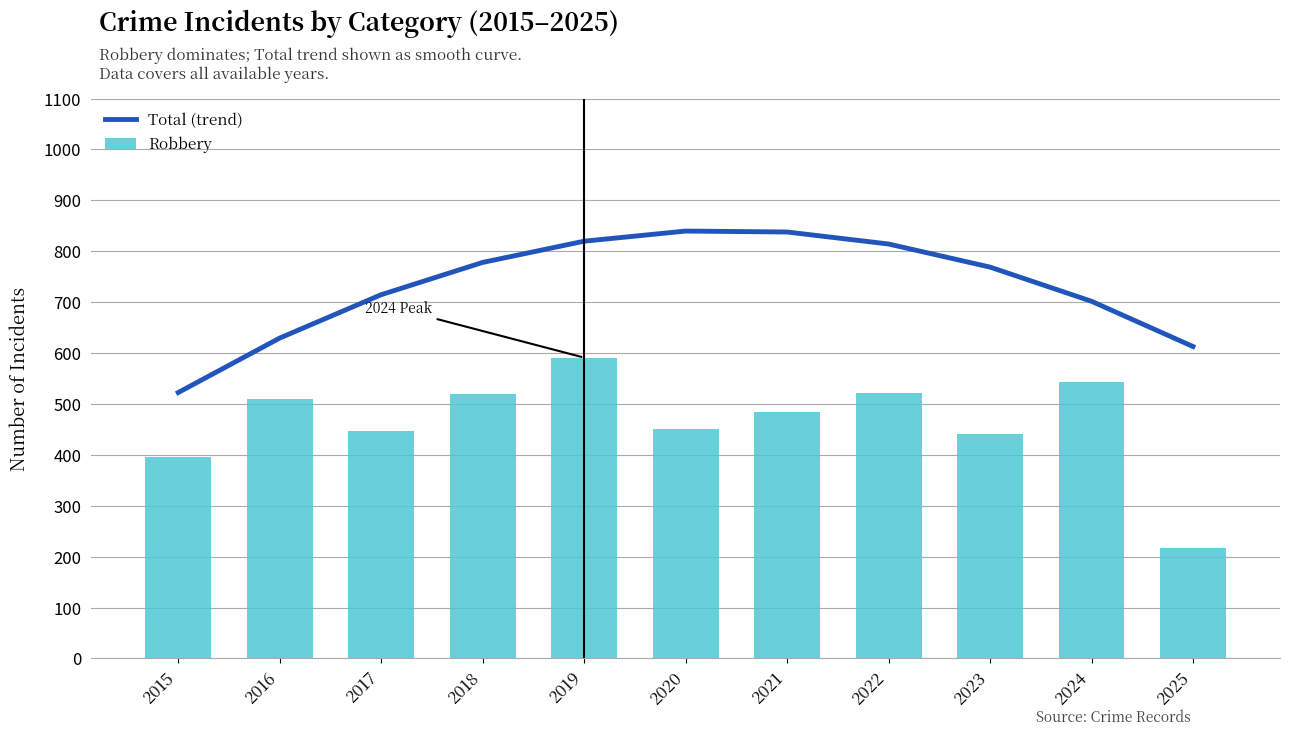

At which label does Robbery reach its peak?

2019